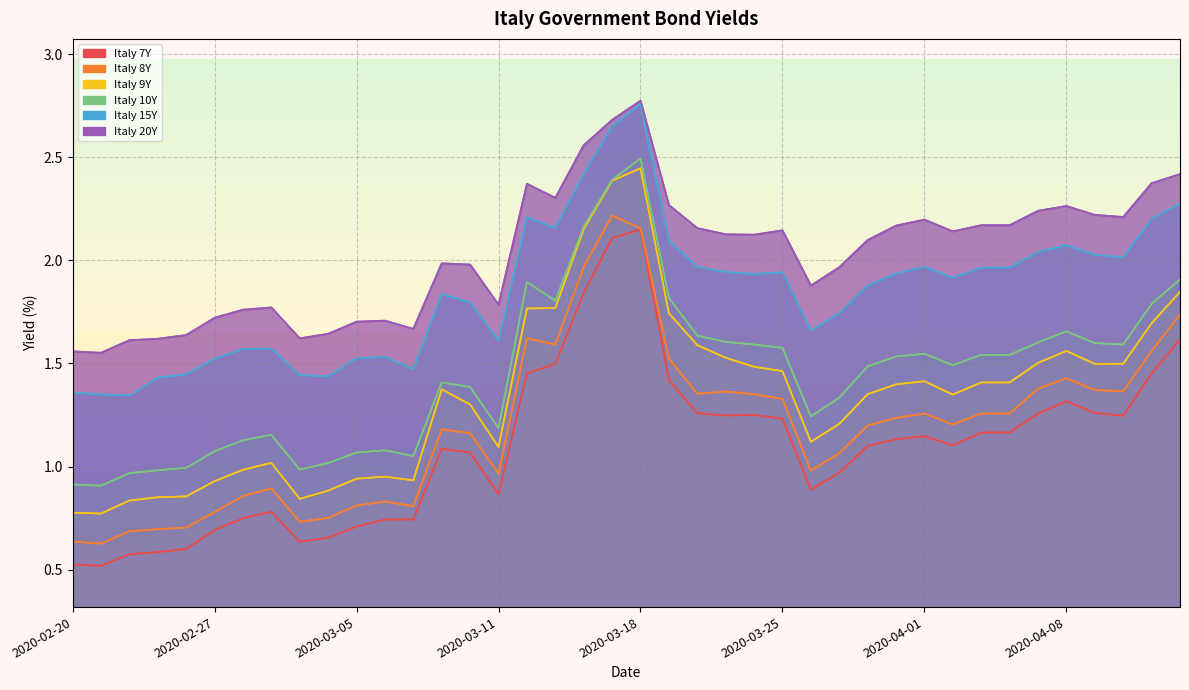

Which has a higher value, 2020-02-27 or 13?

13